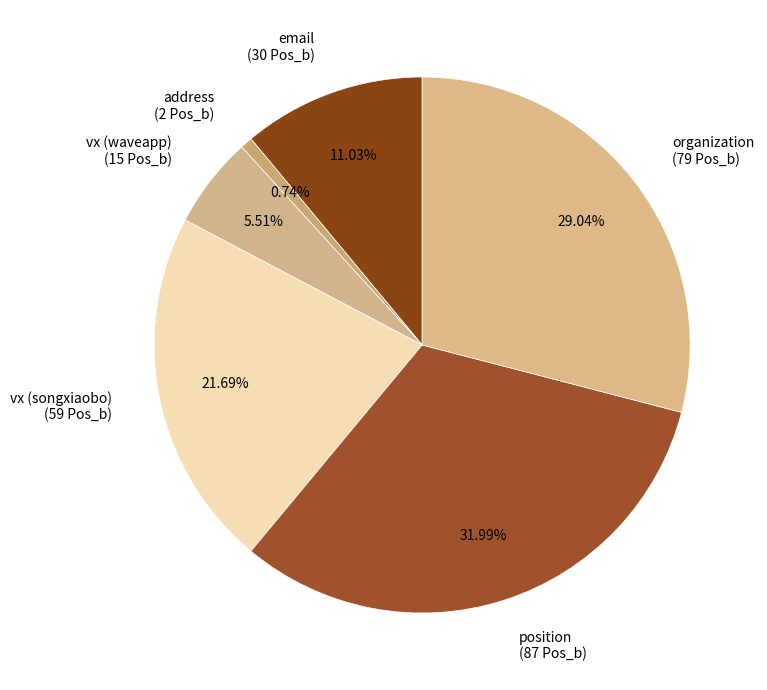

Is there any slice that represents more than half of the pie?

No